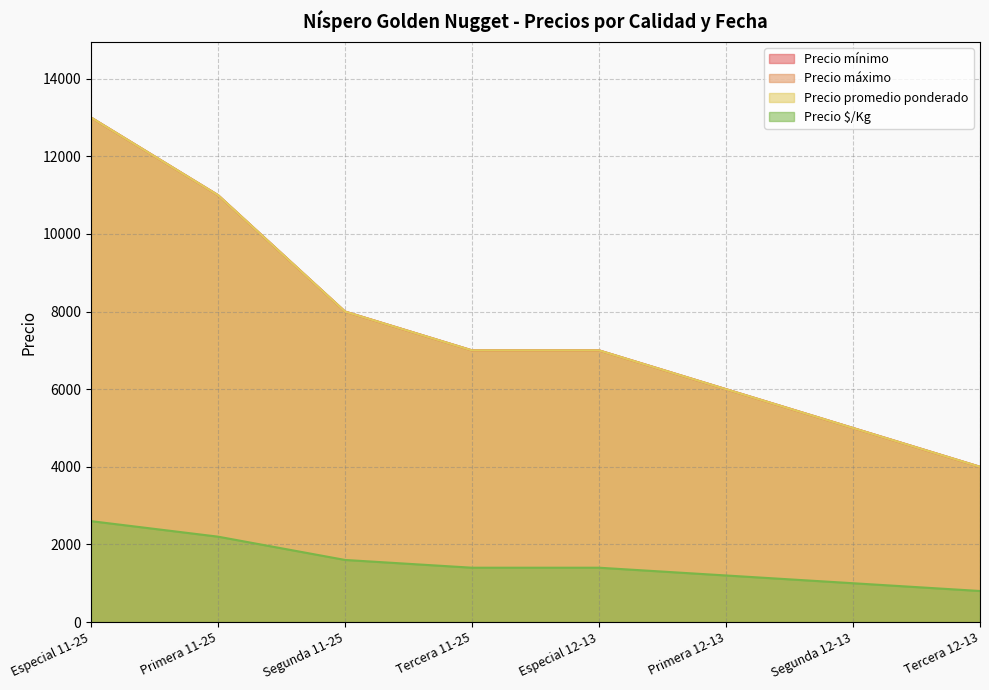

Which series has the largest total across all categories?

Precio mínimo